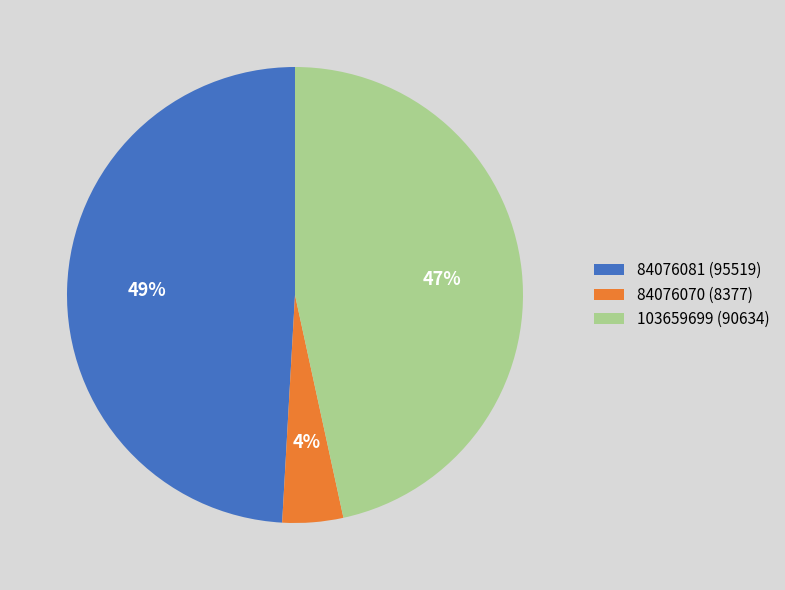

Do 84076070 (8377) and 84076081 (95519) together represent more than half of the pie?

Yes